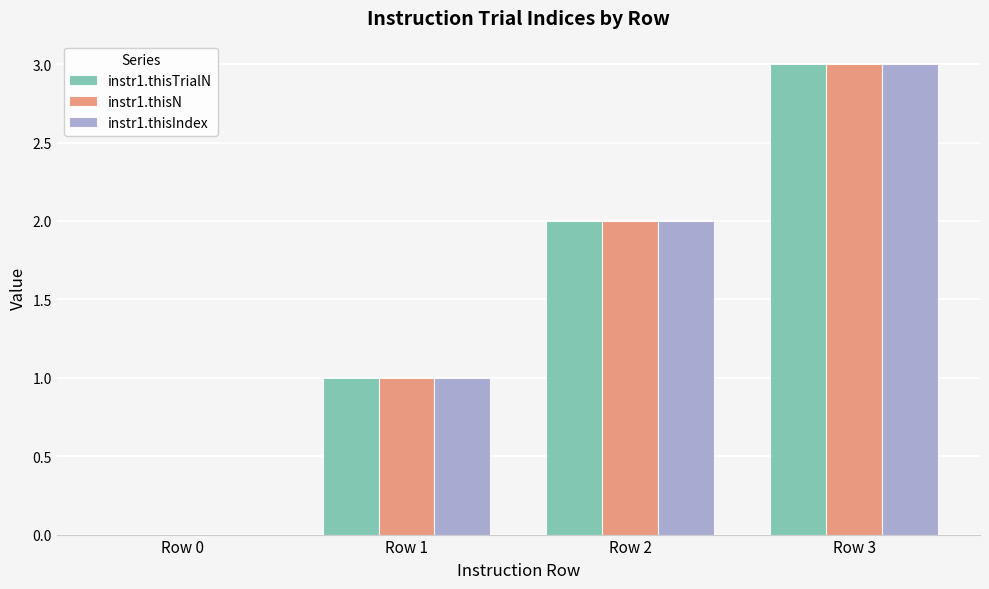

Which category has the highest value in the instr1.thisN series?

Row 3